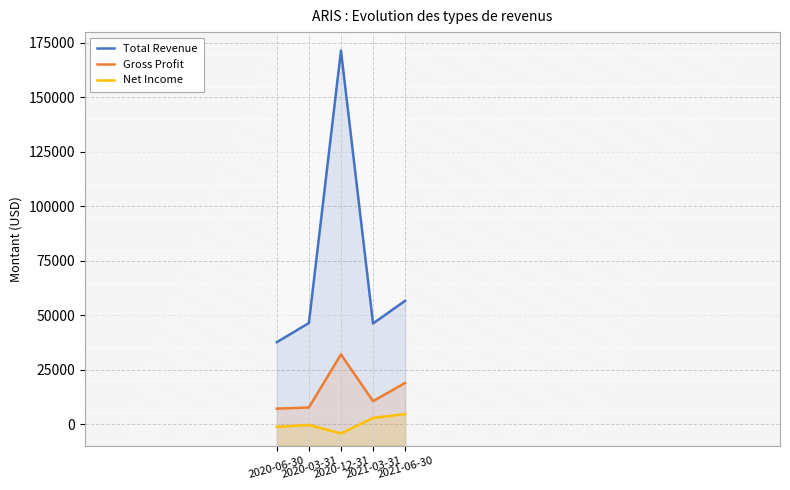

Reading right to left, what are all the values shown in this chart?

Total Revenue: 2021-06-30=56600	2021-03-31=46200	2020-12-31=171500	2020-03-31=46400	2020-06-30=37600
Gross Profit: 2021-06-30=18900	2021-03-31=10500	2020-12-31=32000	2020-03-31=7600	2020-06-30=7100
Net Income: 2021-06-30=4600	2021-03-31=2800	2020-12-31=-4300	2020-03-31=-400	2020-06-30=-1300